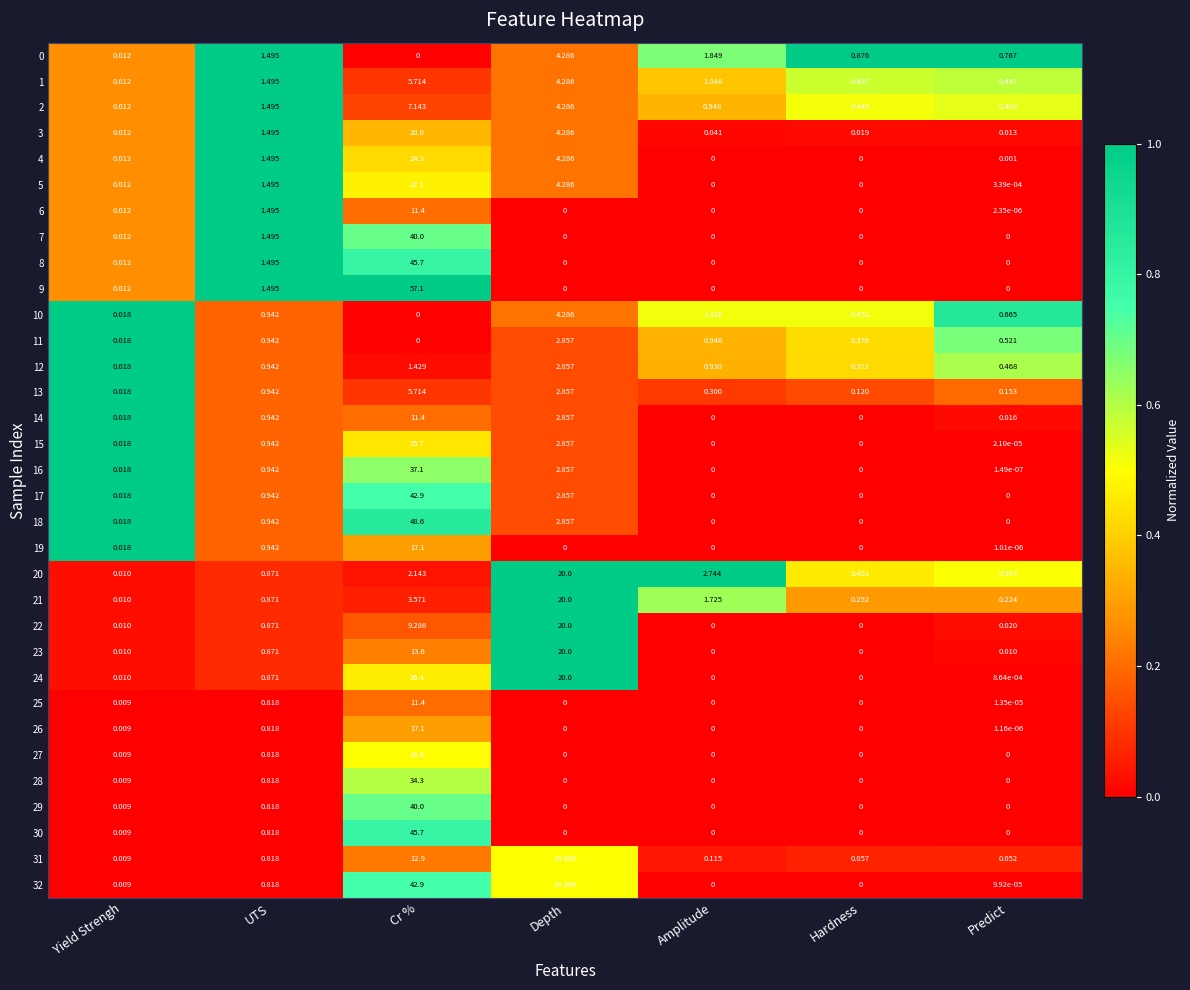

At how many categories does at least one series exceed 0?

7